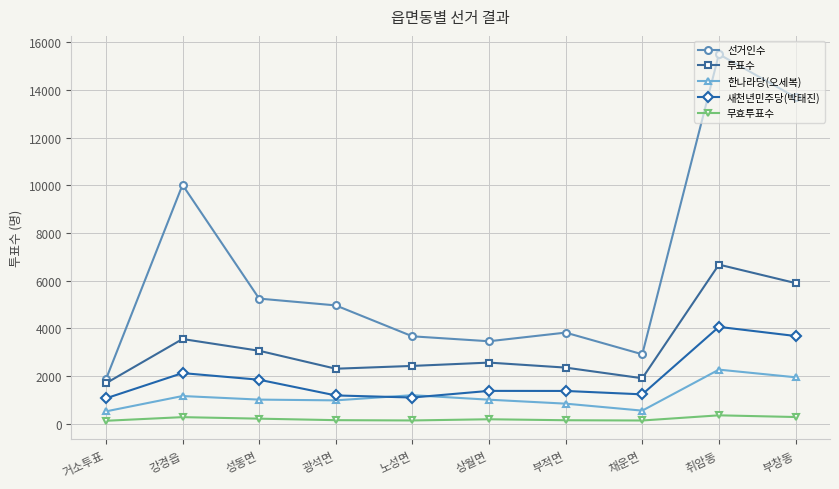

Rank the series by their maximum value, from lowest to highest.

무효투표수, 한나라당(오세복), 새천년민주당(박태진), 투표수, 선거인수